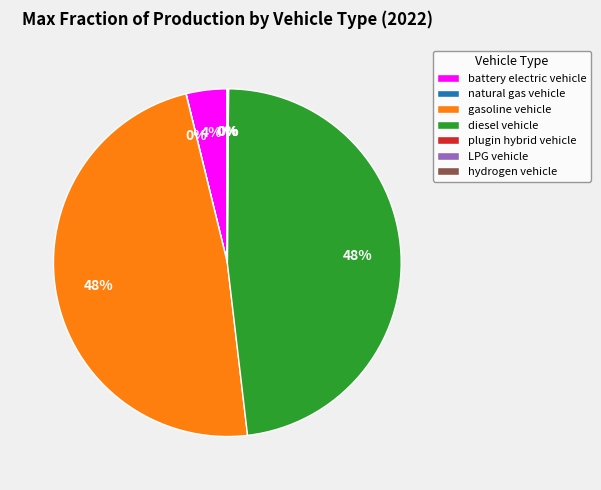

Is it true that battery electric vehicle is 4% of the pie?

True